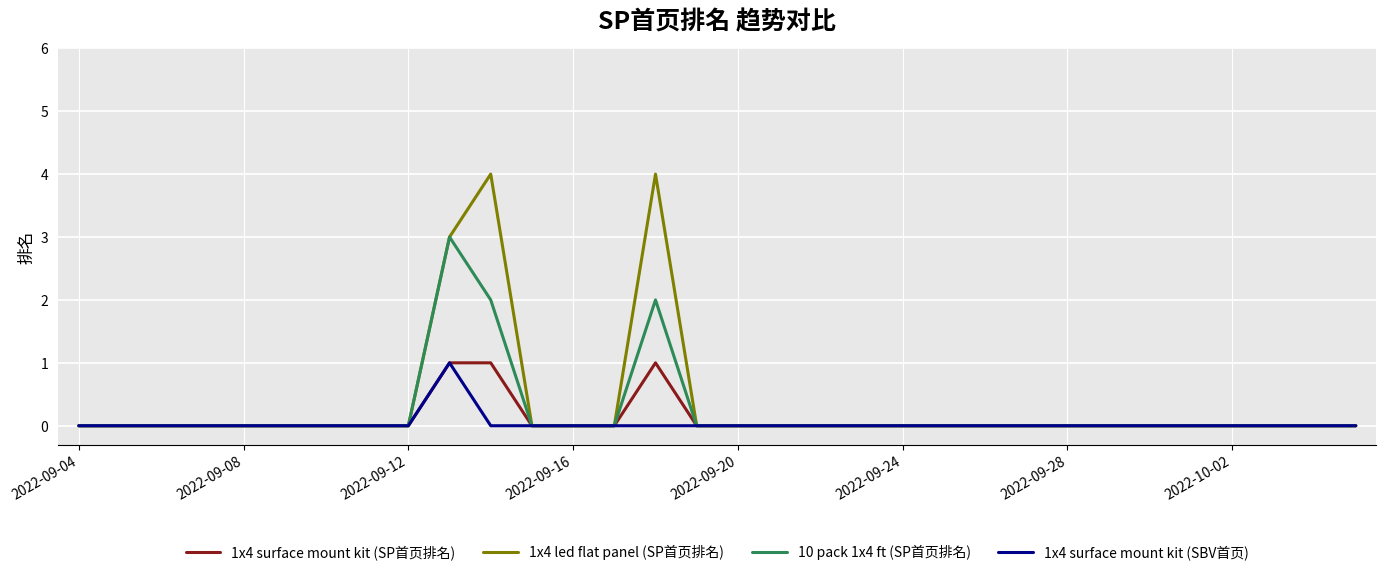

Which series has the widest spread of values?

1x4 led flat panel (SP首页排名)